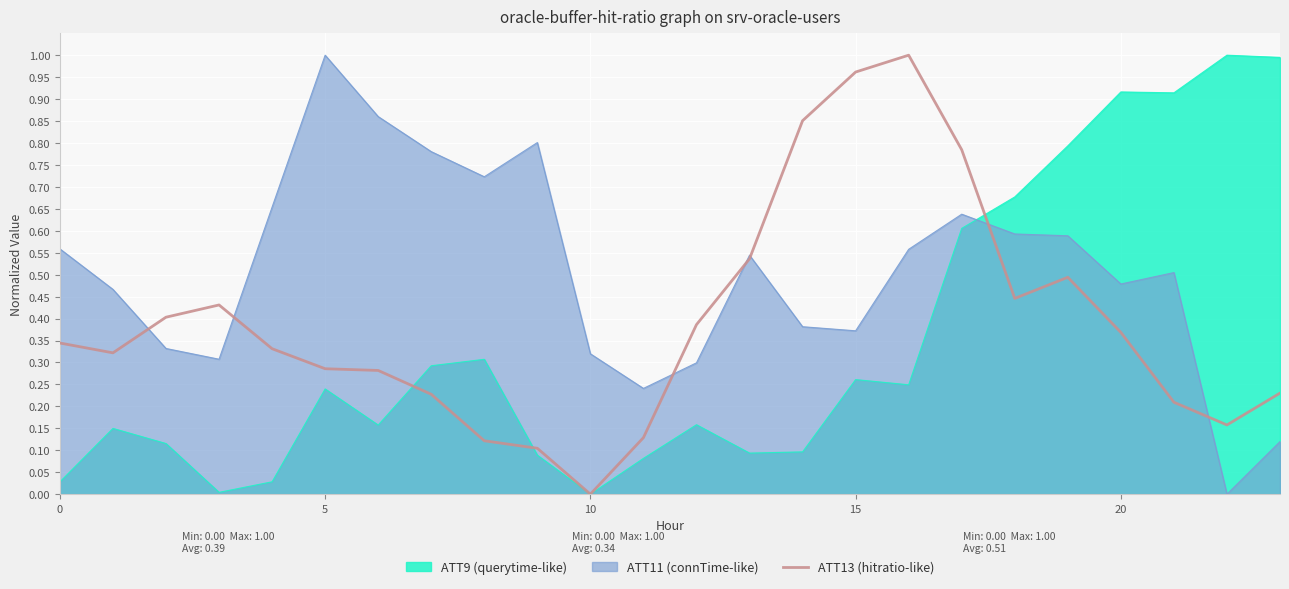

Is it true that the value at 17 is 0.5?

False